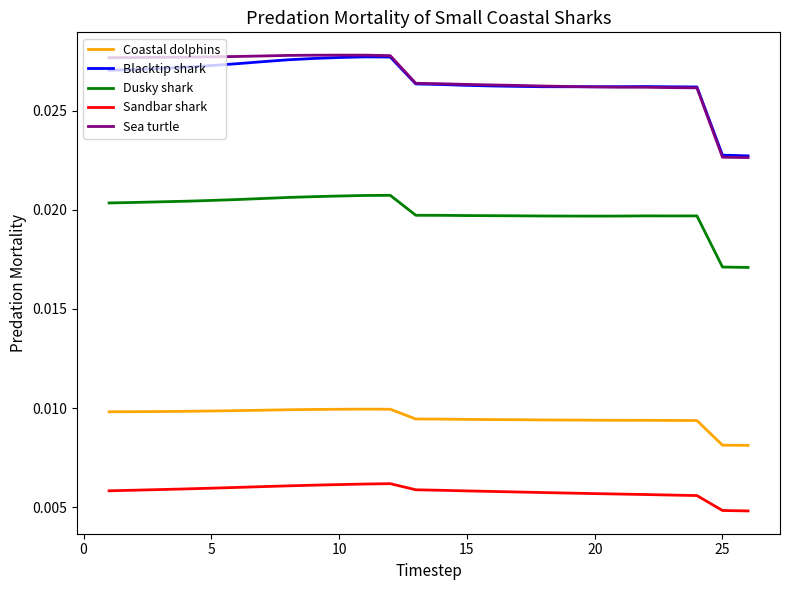

At how many categories does at least one series exceed 0?

26